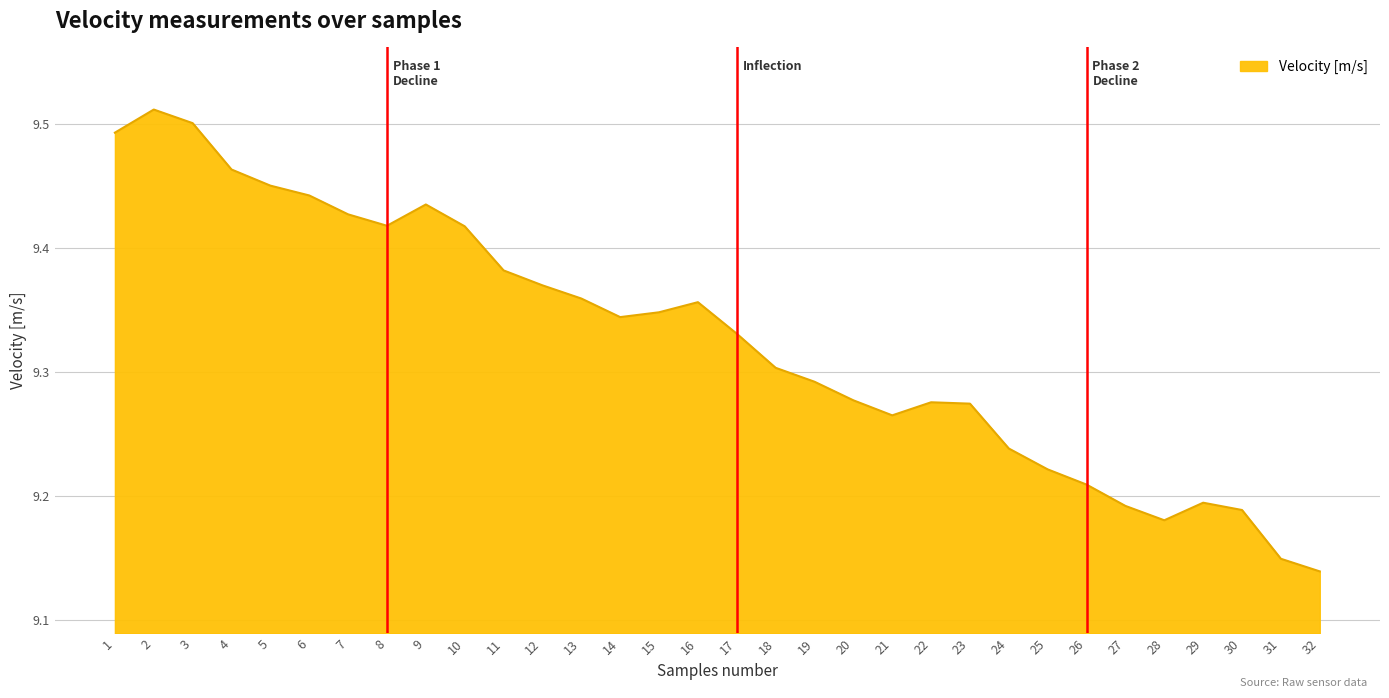

At which category does the chart reach its minimum across all series?

32